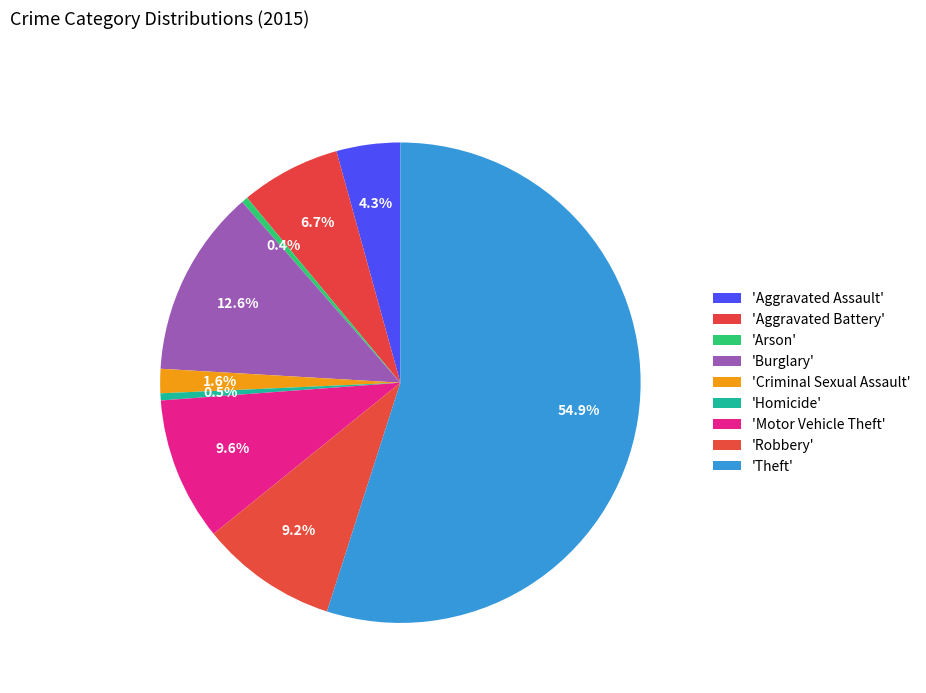

How many segments does this pie chart have?

9